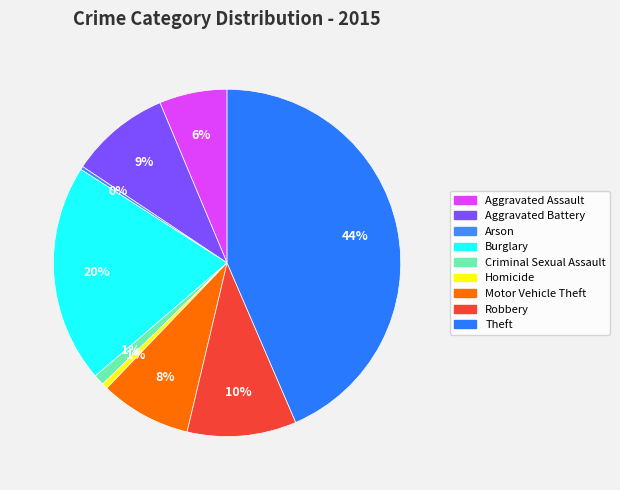

Which category has the smallest portion of the pie?

Arson